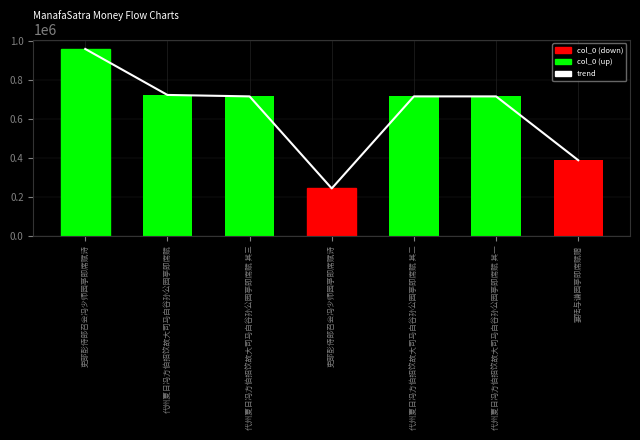

Between 吏部彭侍郎召会冯少师园亭即席赋诗 and 代州夏日冯方伯招饮故大司马白谷孙公园亭即席赋 其一, which series saw the biggest shift?

trend